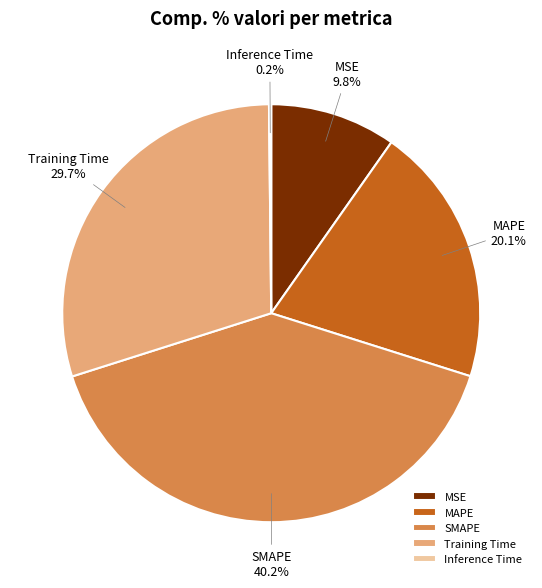

Does MSE account for over 50% of the chart?

No